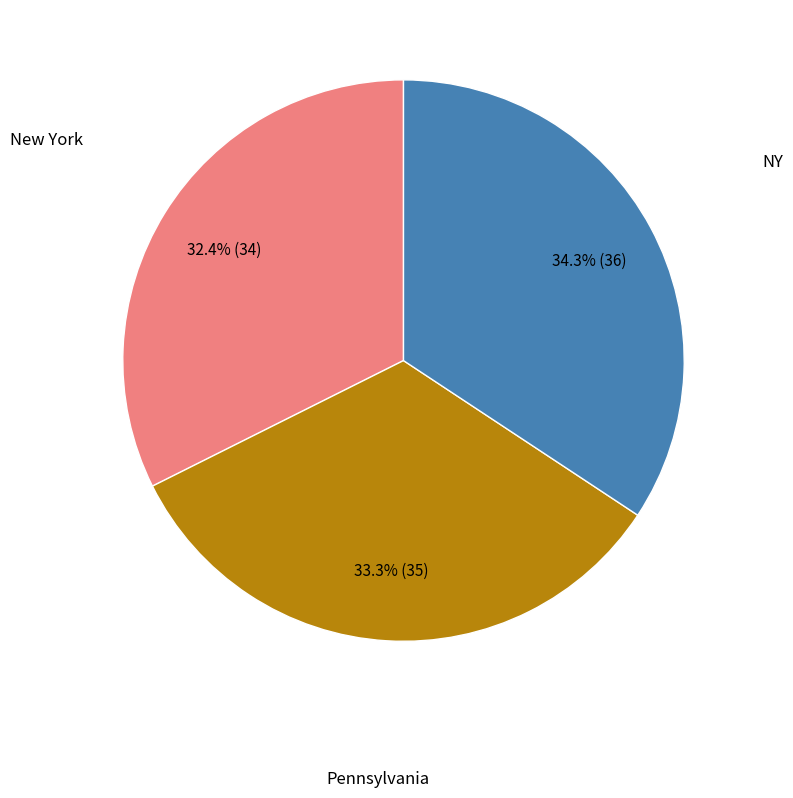

Which category has the smallest portion of the pie?

New York